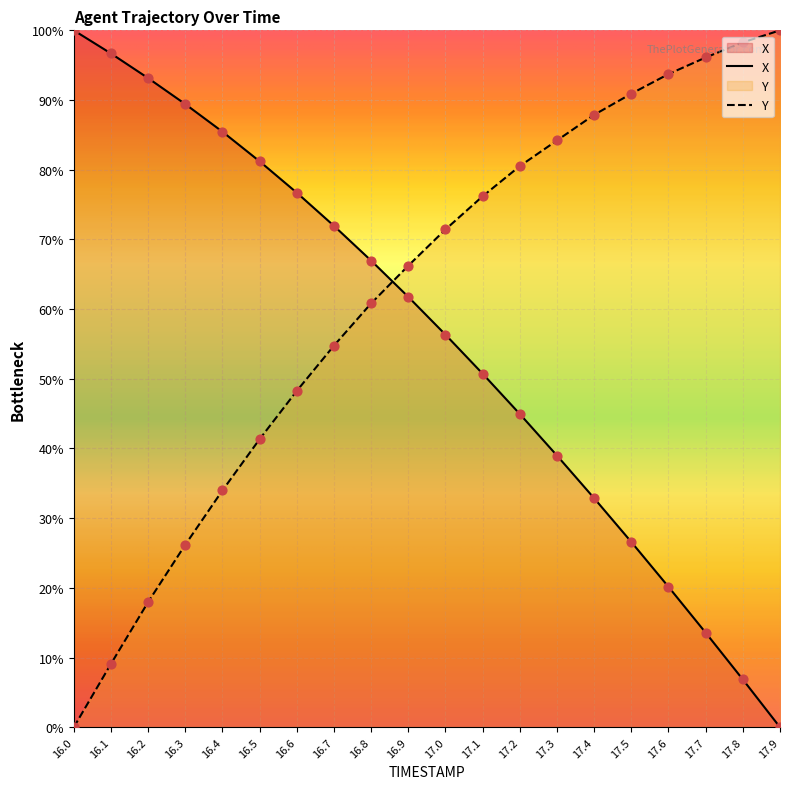

Which series has the largest total across all categories?

Y